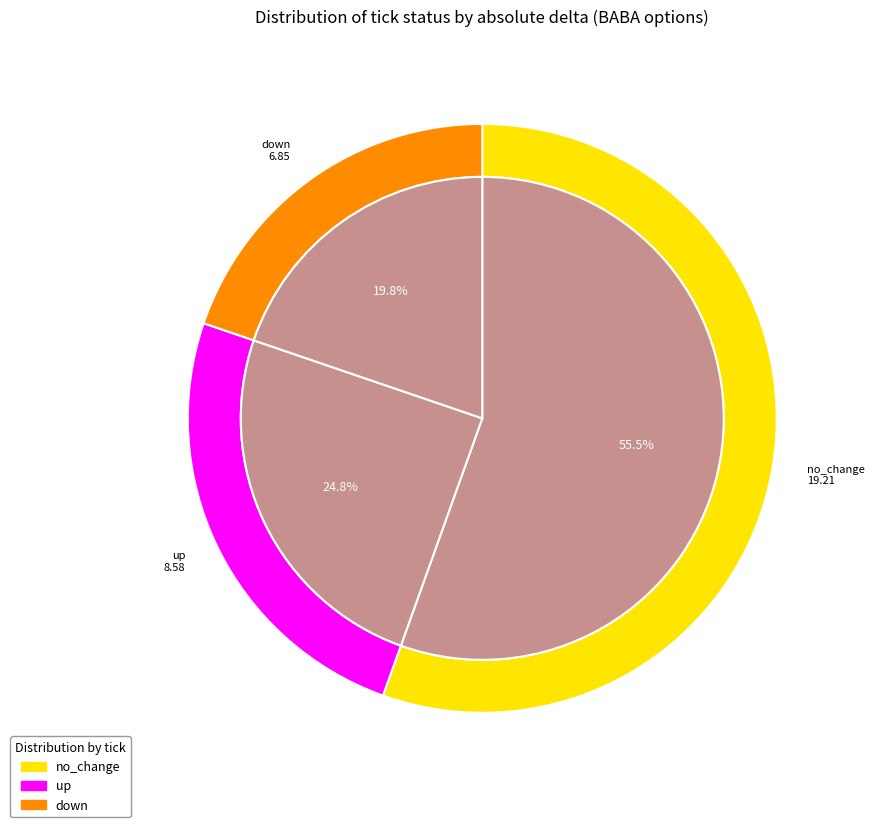

How many slices are in this pie chart?

3